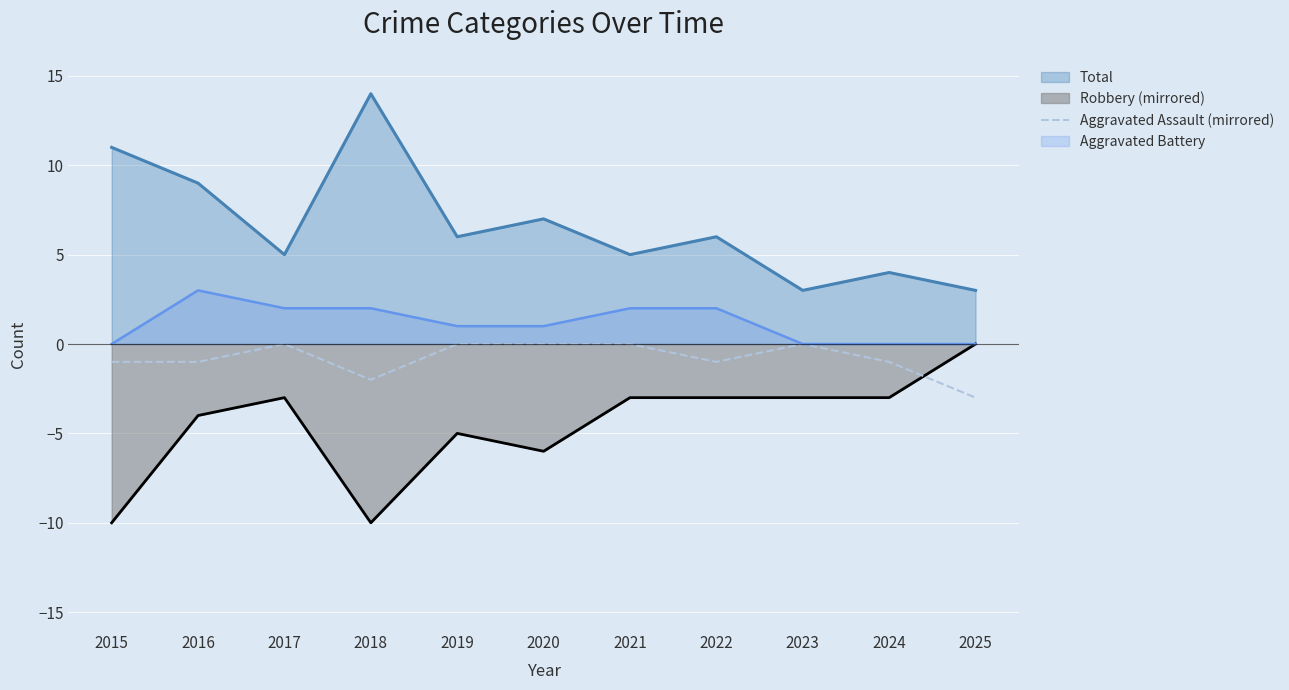

Is the value of Total at 2023 greater than the value of Aggravated Battery at 2025?

Yes